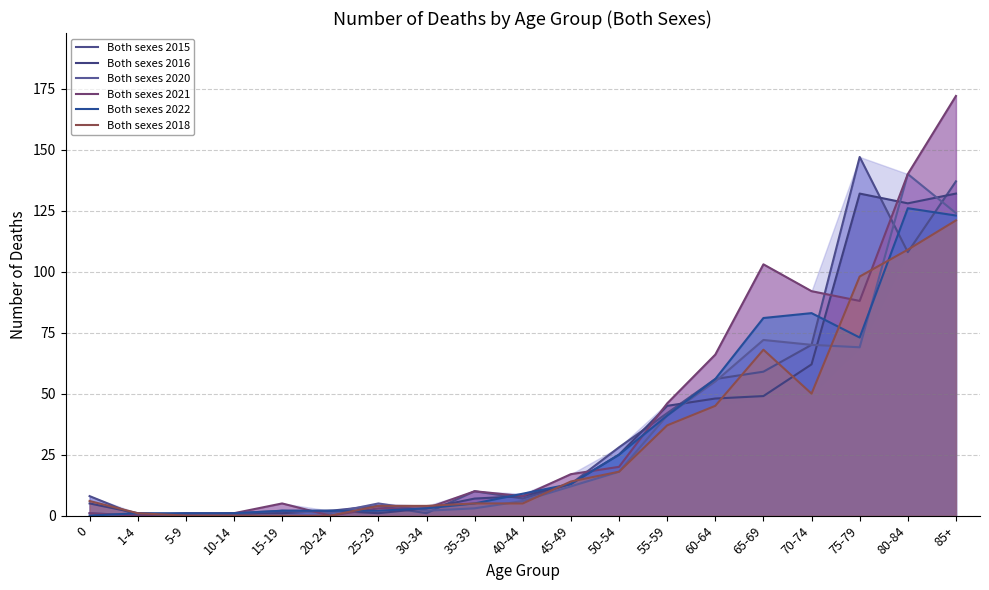

Where does the Both sexes 2018 series first go above 6?

45-49